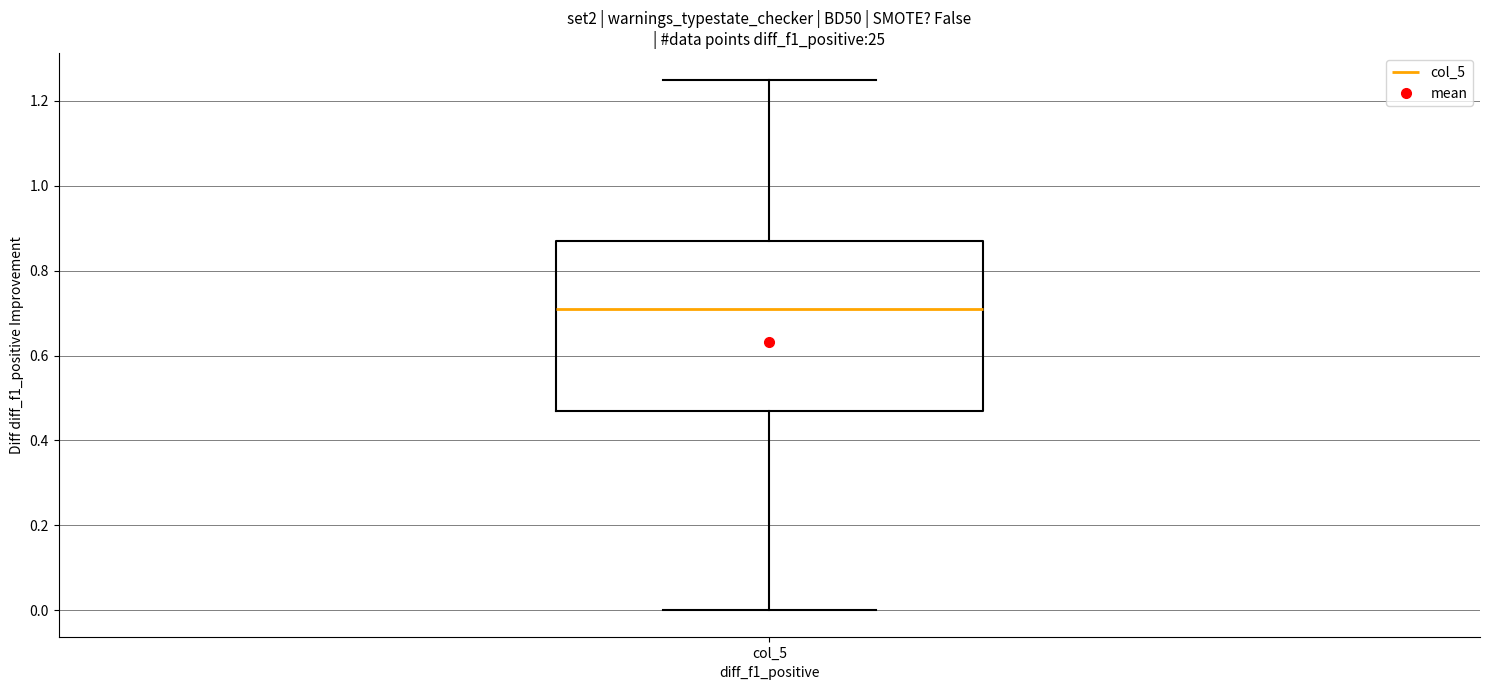

Transcribe this box plot: give where the median line is, the range the box spans, and where the two whiskers end, as read against the y-axis. The values are not printed on the chart, so give them approximately, as read against the axis.

median 0.72, box 0.48 to 0.88, whiskers 0.00 to 1.26